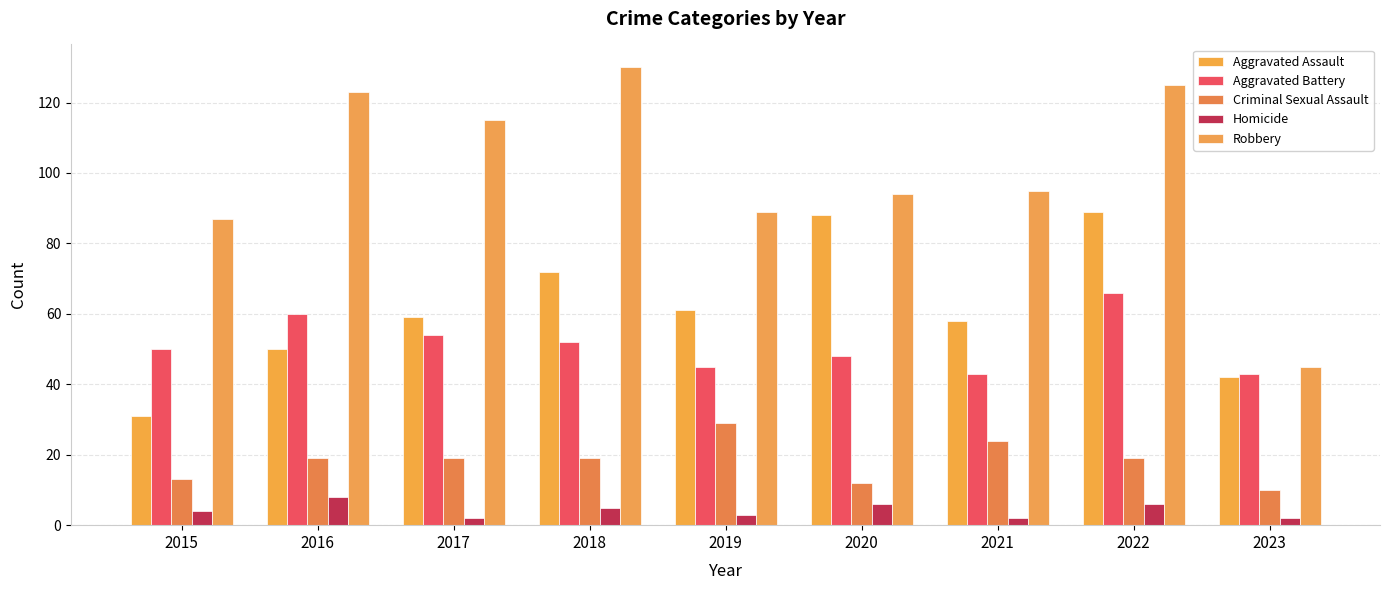

At which label is Aggravated Assault closest to 60?

2017